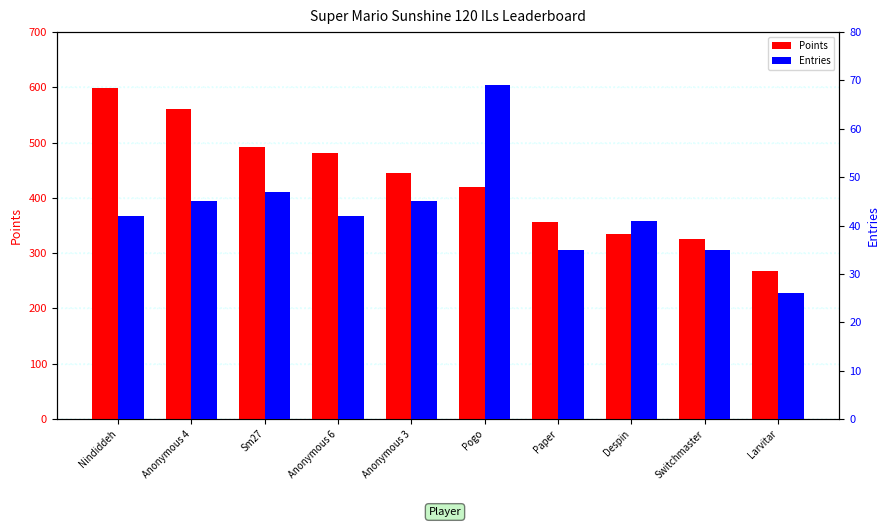

What is the spread (max minus min) of values at Sm27?

445